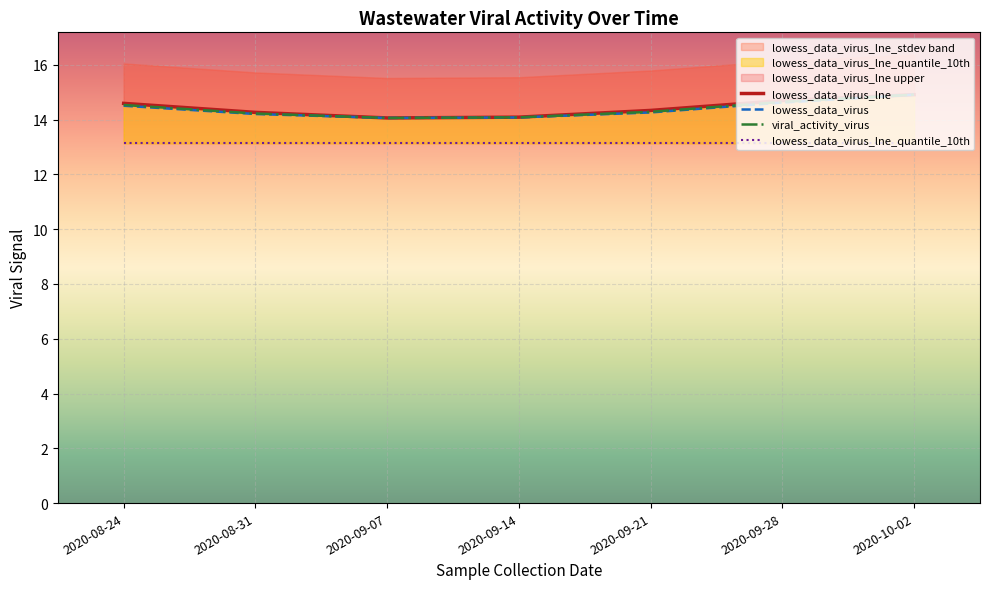

What is the label of the 4th point from the right?

2020-09-14